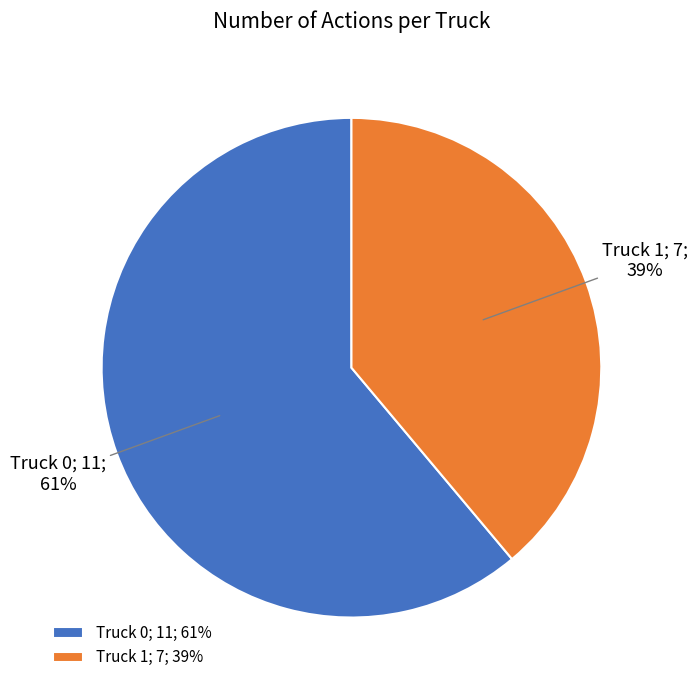

To the nearest percent, what is the combined percentage of Truck 0 and Truck 1?

100%